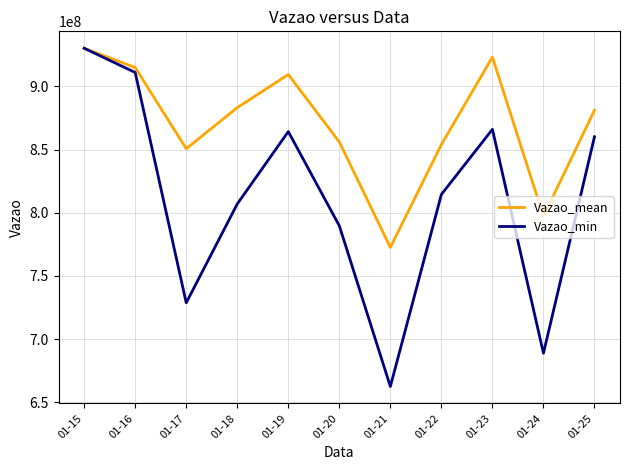

What is the total value across all series at 01-23?

1789198952.0